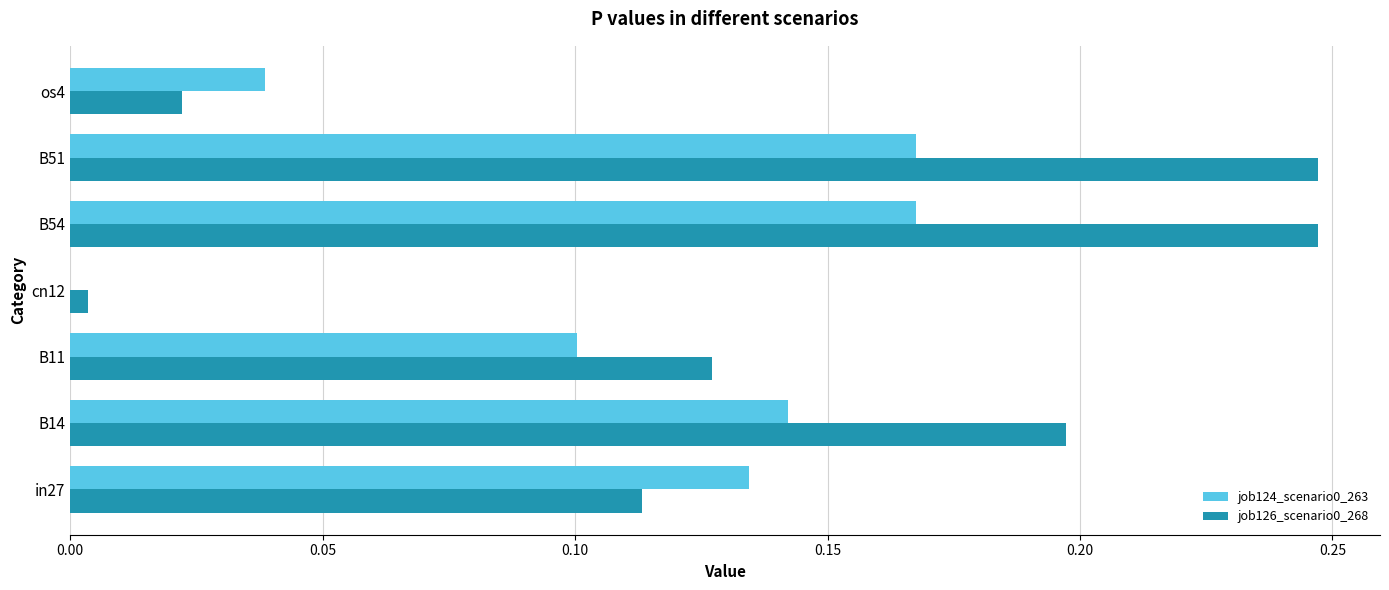

The job124_scenario0_263 series shows 0.1 at os4. True or false?

False